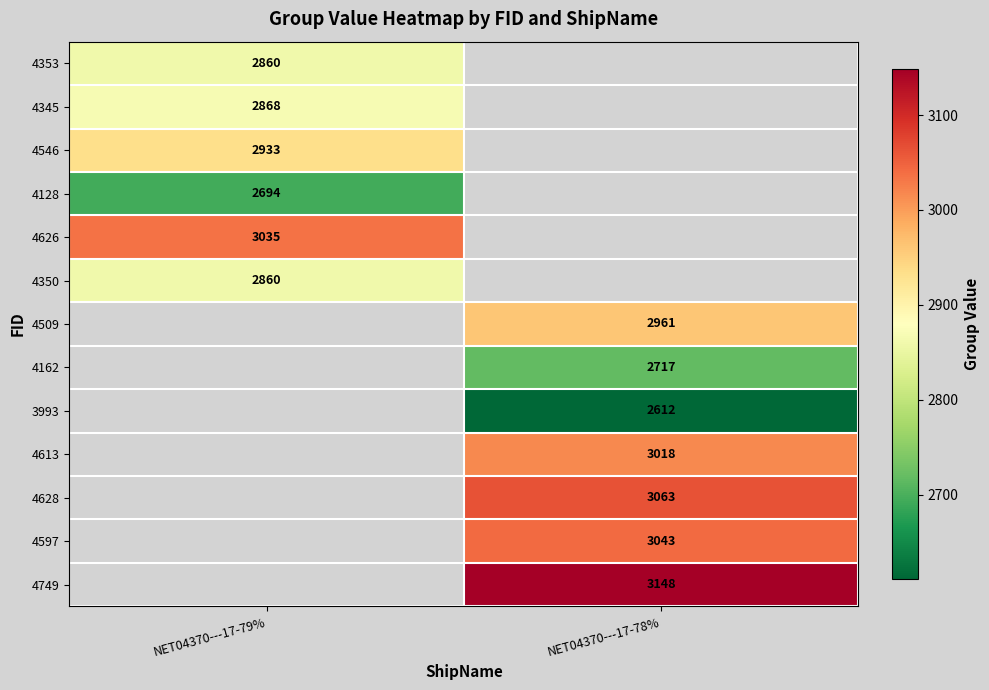

The 4162 series shows 2717 at NET04370---17-78%. True or false?

True